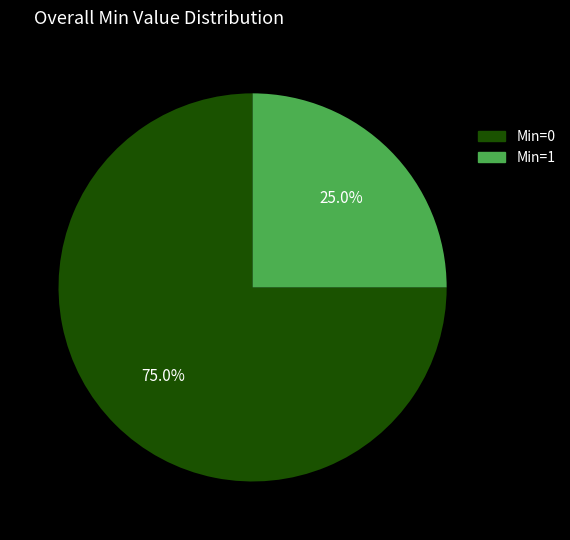

Which slice represents more than half of the pie?

Min=0